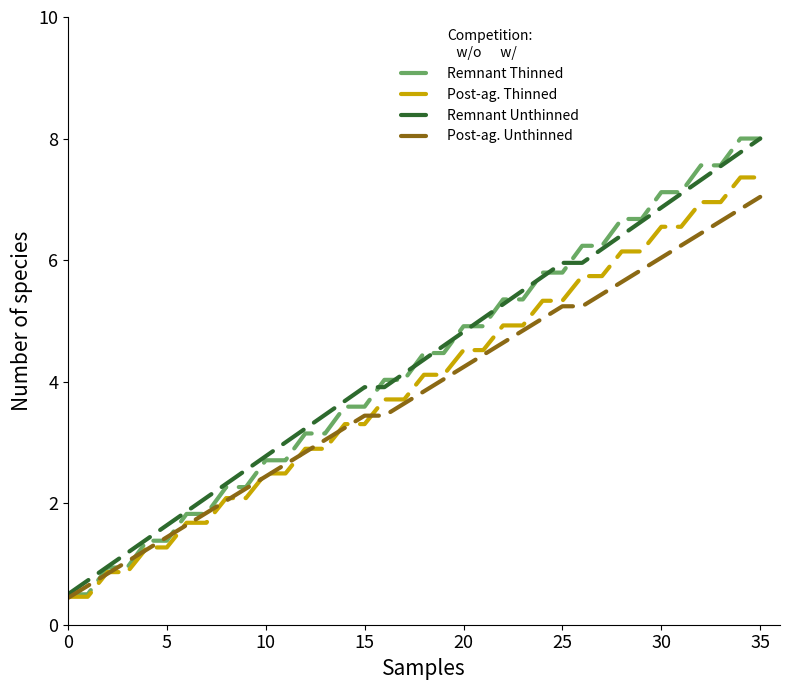

What is the minimum value for Post-ag. Unthinned?

0.4